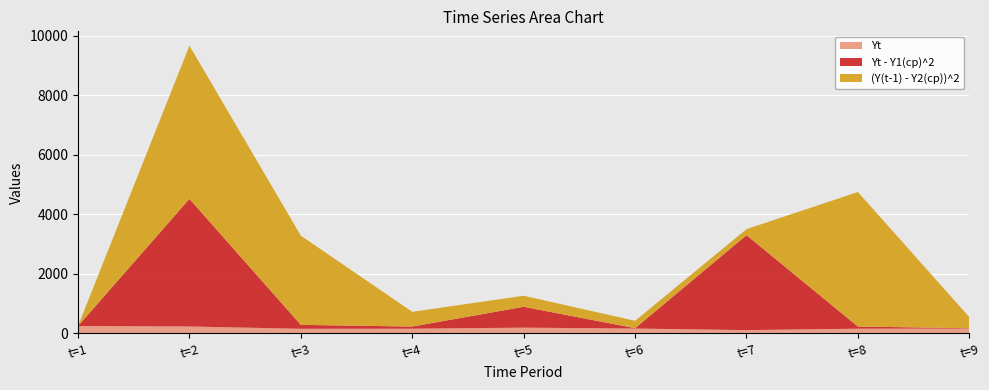

Reading right to left, list all the values displayed in this chart.

Yt: t=9=160.0	t=8=155.0	t=7=107.0	t=6=160.0	t=5=190.0	t=4=155.0	t=3=152.0	t=2=229.0	t=1=246.0
Yt - Y1(ср)^2: t=9=12.2	t=8=72.2	t=7=3192.2	t=6=12.2	t=5=702.2	t=4=72.2	t=3=132.2	t=2=4290.2	t=1=0.0
(Y(t-1) - Y2(ср))^2: t=9=370.6	t=8=4522.6	t=7=203.1	t=6=248.1	t=5=370.6	t=4=495.1	t=3=2997.6	t=2=5148.1	t=1=0.0